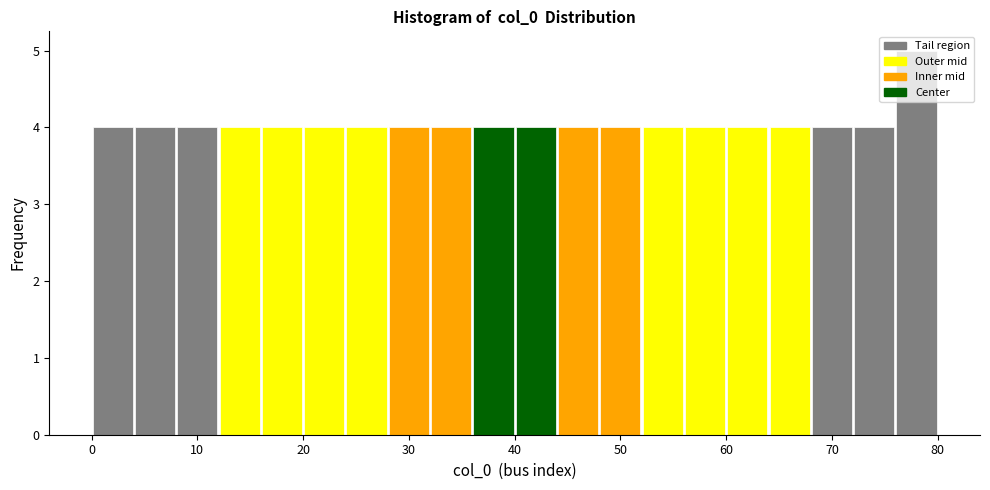

Over which range of the x-axis is the bar tallest?

76 to 80